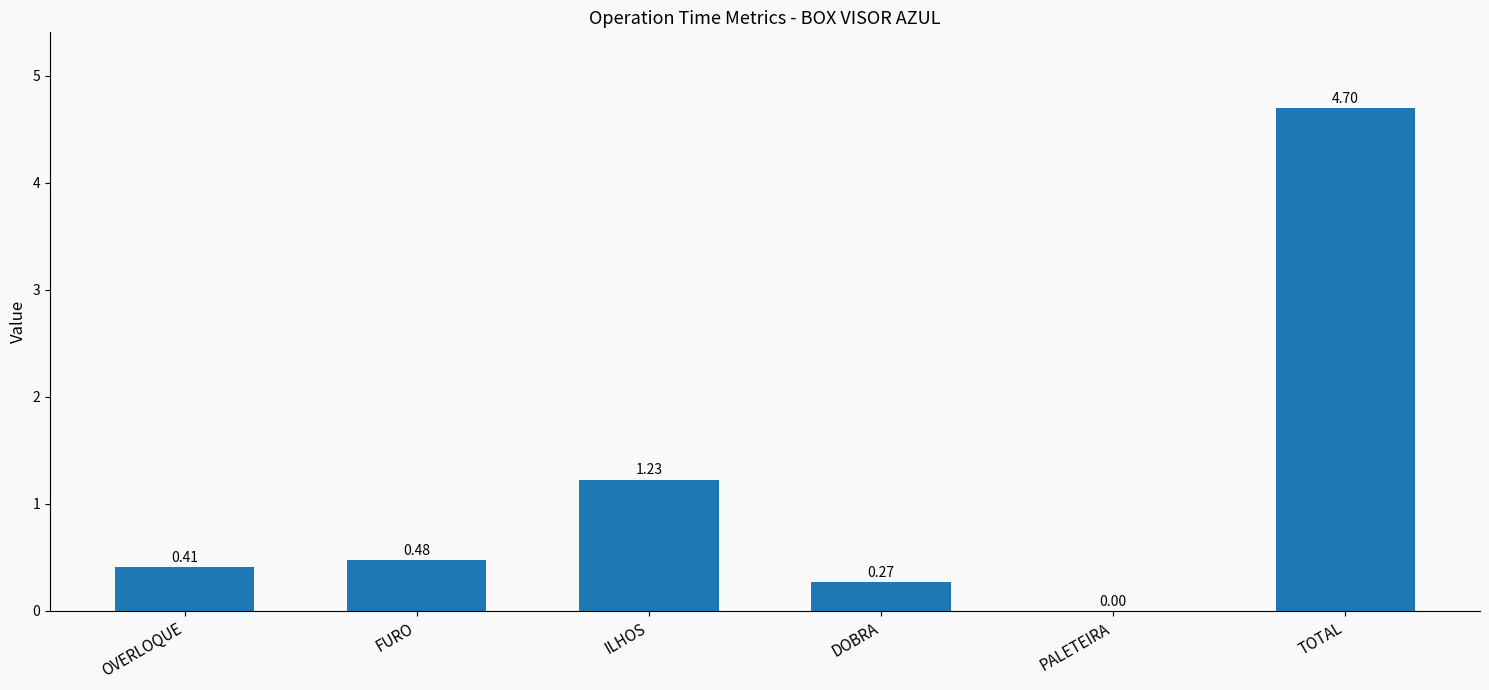

What is the greatest value displayed?

4.7